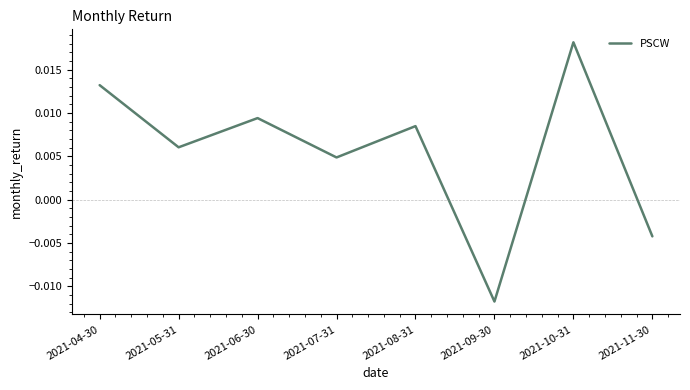

At which category does the data reach its first local valley?

2021-05-31